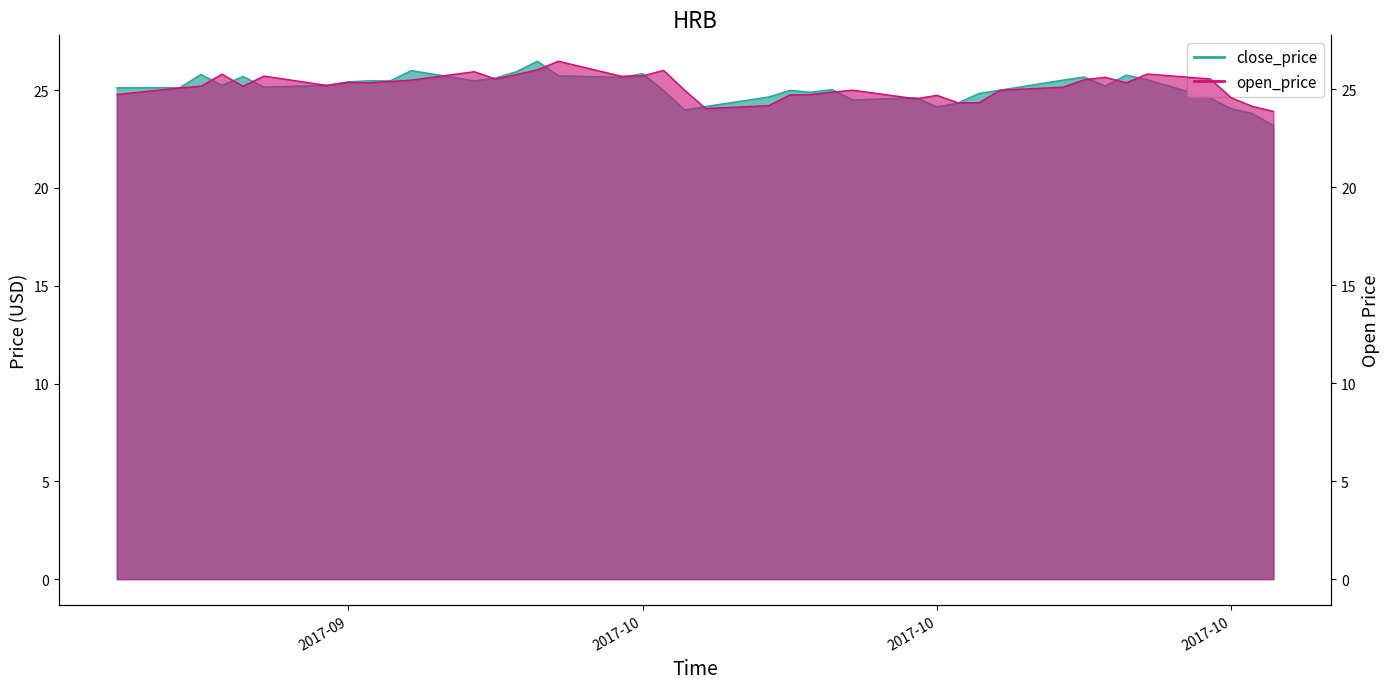

How many lines are shown in the chart?

2